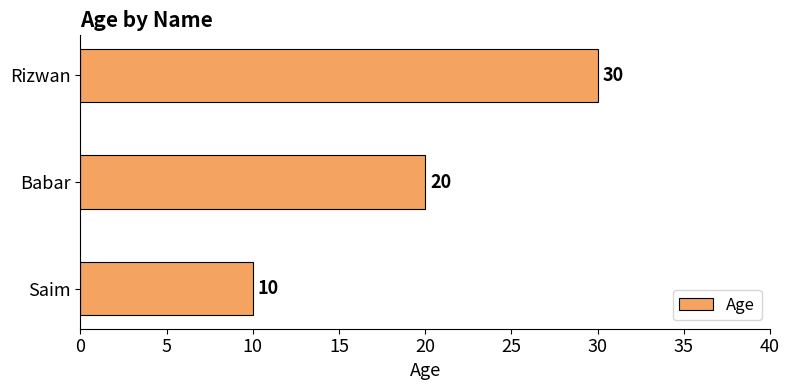

Where is the data nearest to the value 20?

Babar